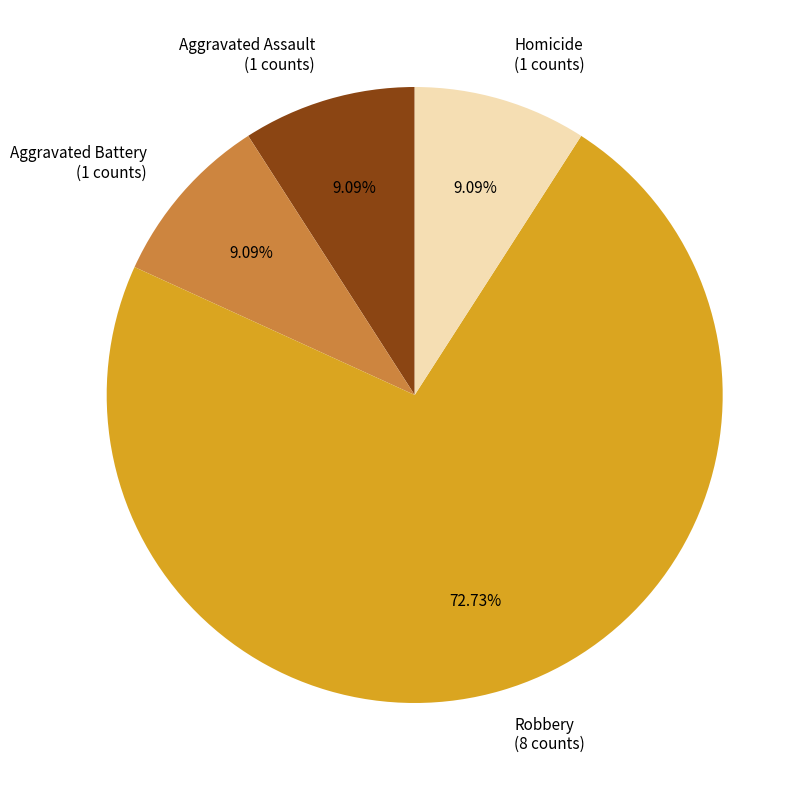

To the nearest percent, what is the average slice percentage?

25%